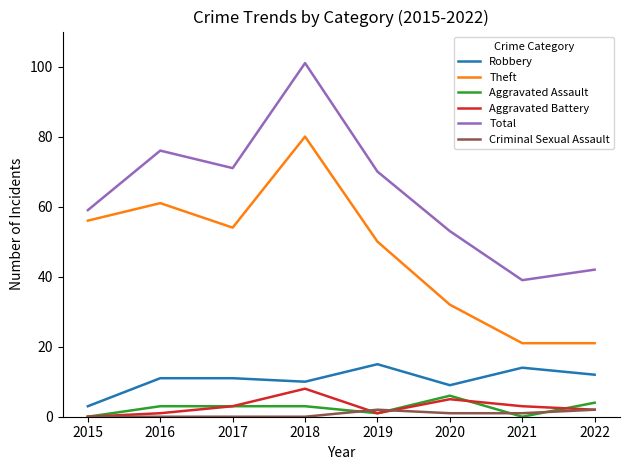

Which series has the largest range (max minus min)?

Total